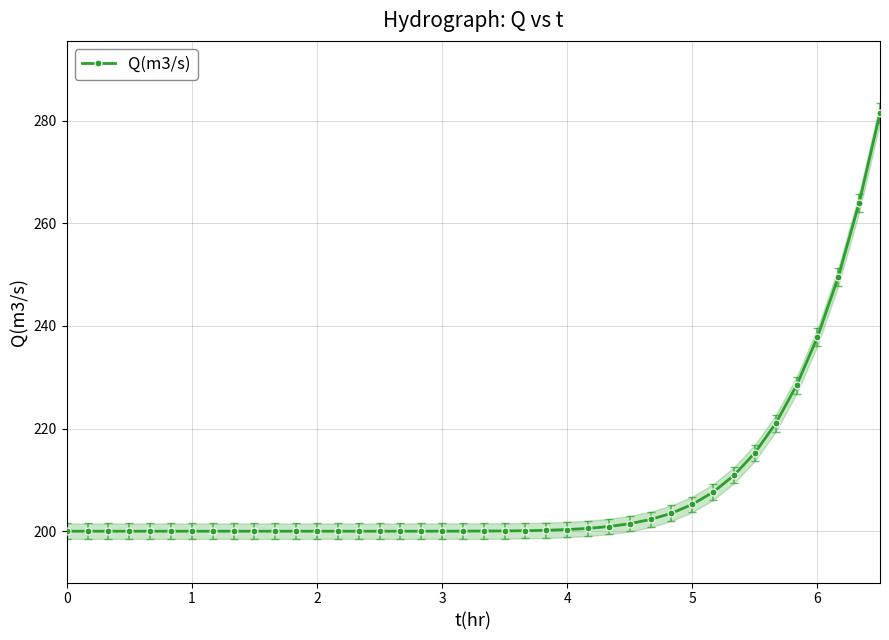

How many lines are shown in the chart?

1